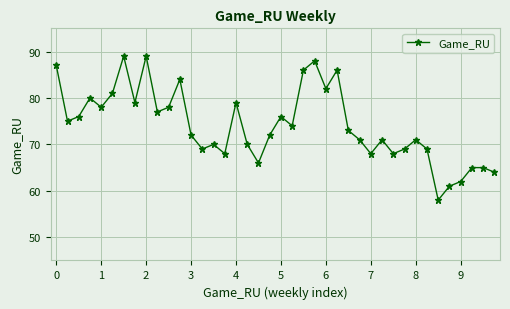

What is the difference between the maximum and second lowest values?

28